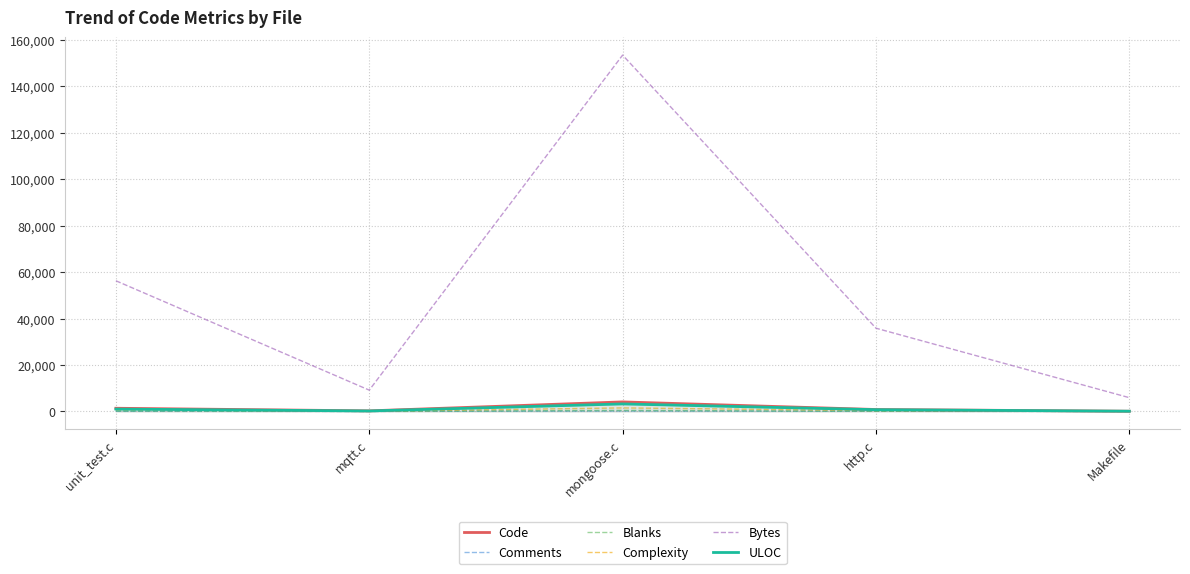

How many categories are shown in the chart?

5